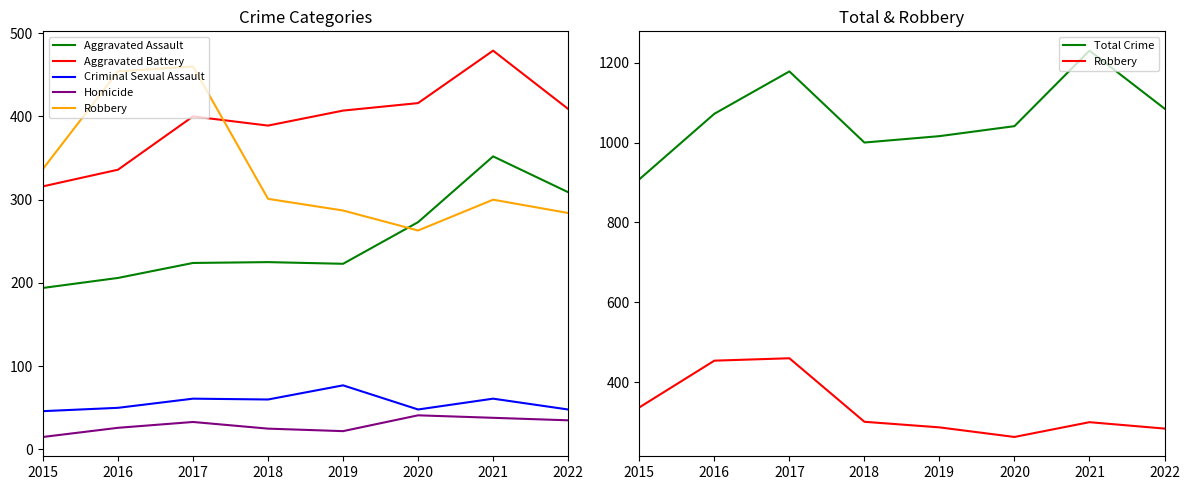

True or false: Robbery and Homicide intersect in this chart.

False